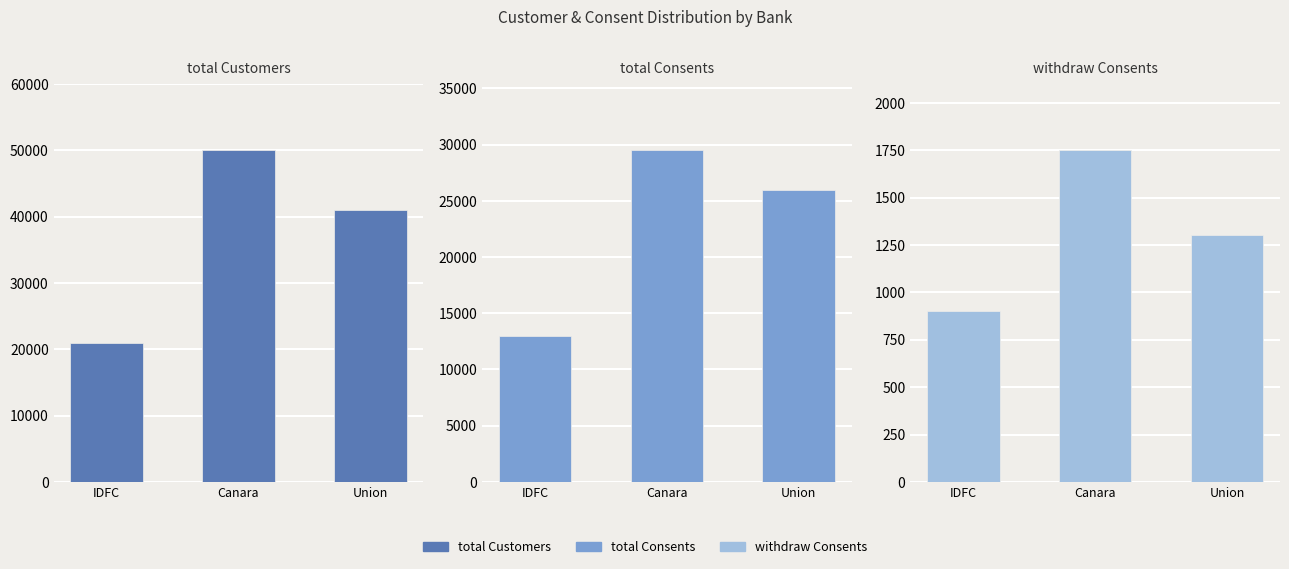

Is it true that total_Consents equals 36092 at Union?

False